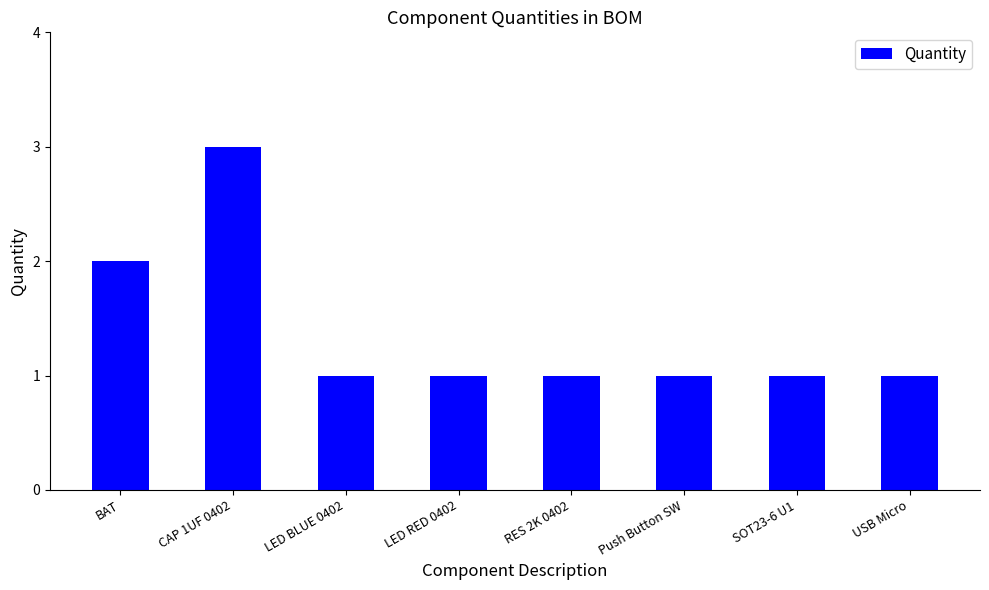

Is it true that the value at SOT23-6 U1 is 1?

True